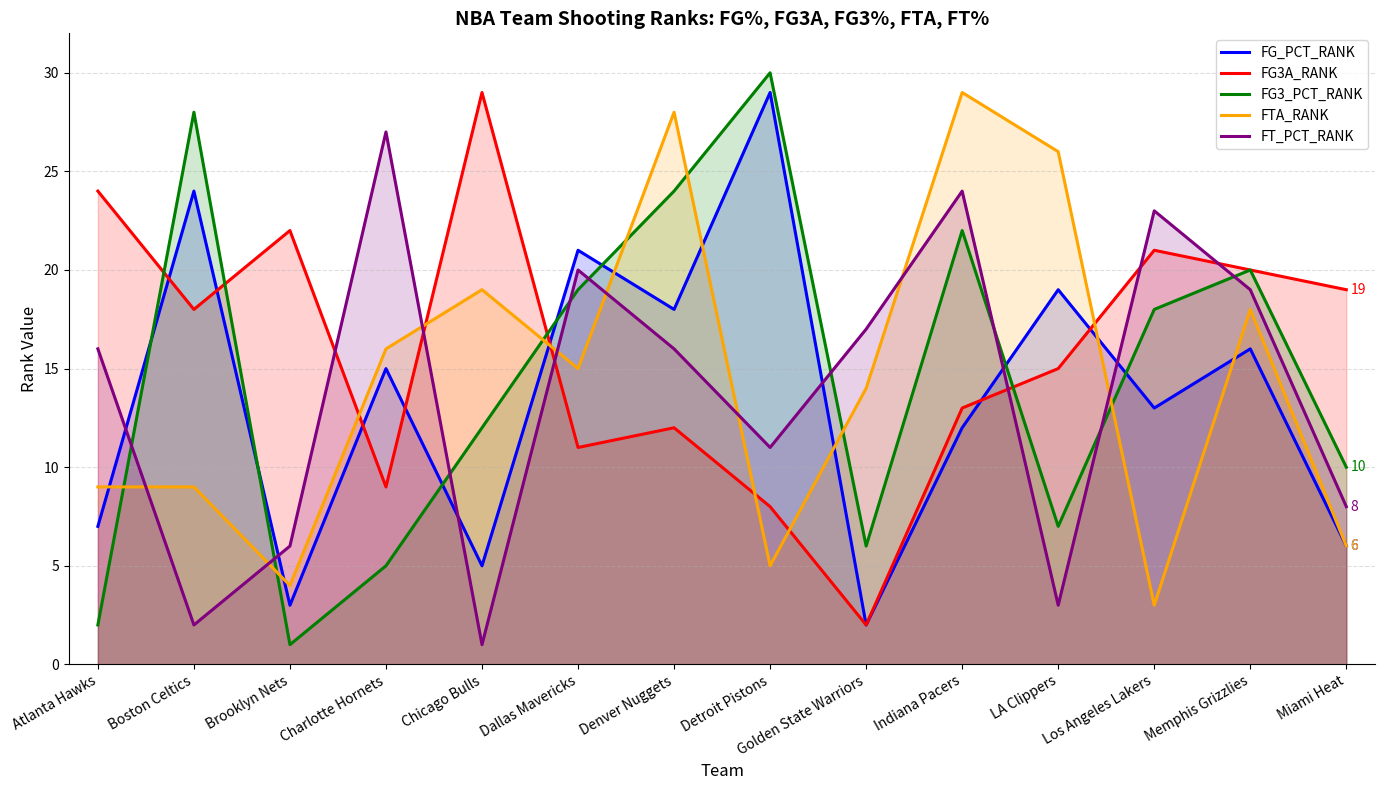

What is the value of the FT_PCT_RANK point at the 10th from the left?

24